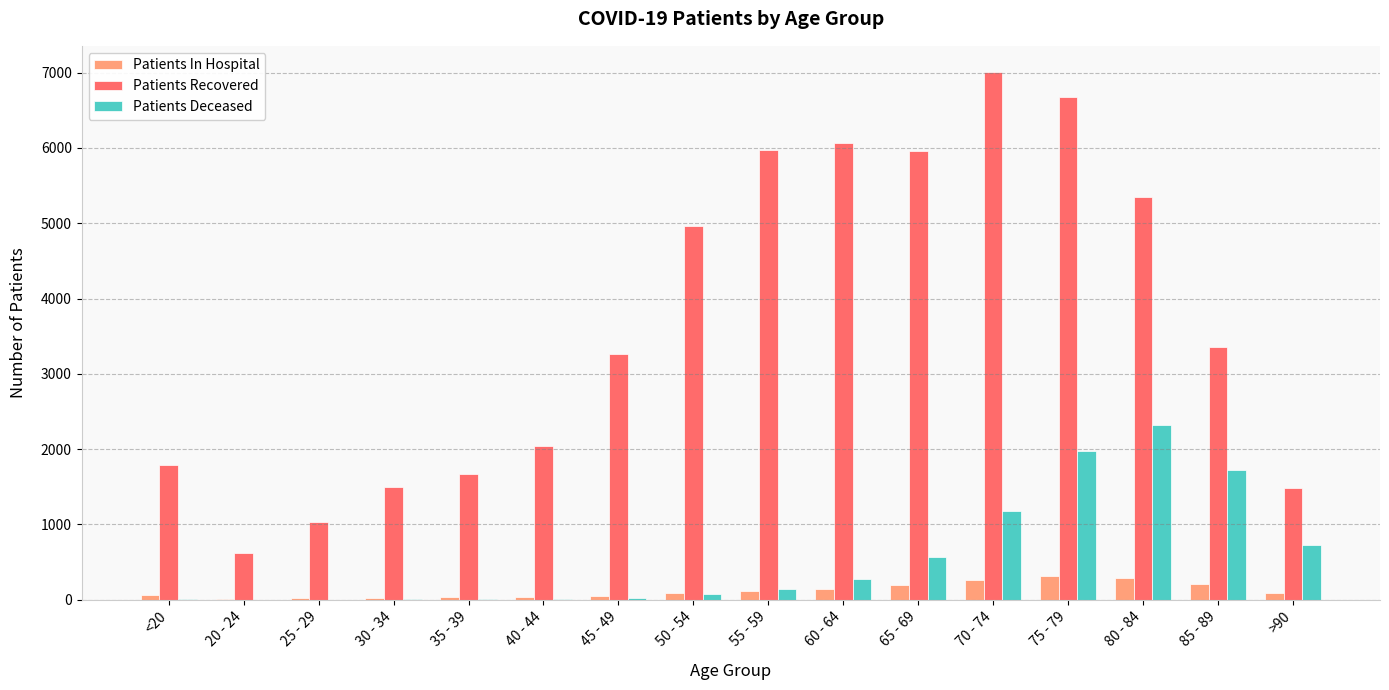

Which series changed the most between 35 - 39 and 70 - 74?

Patients Recovered